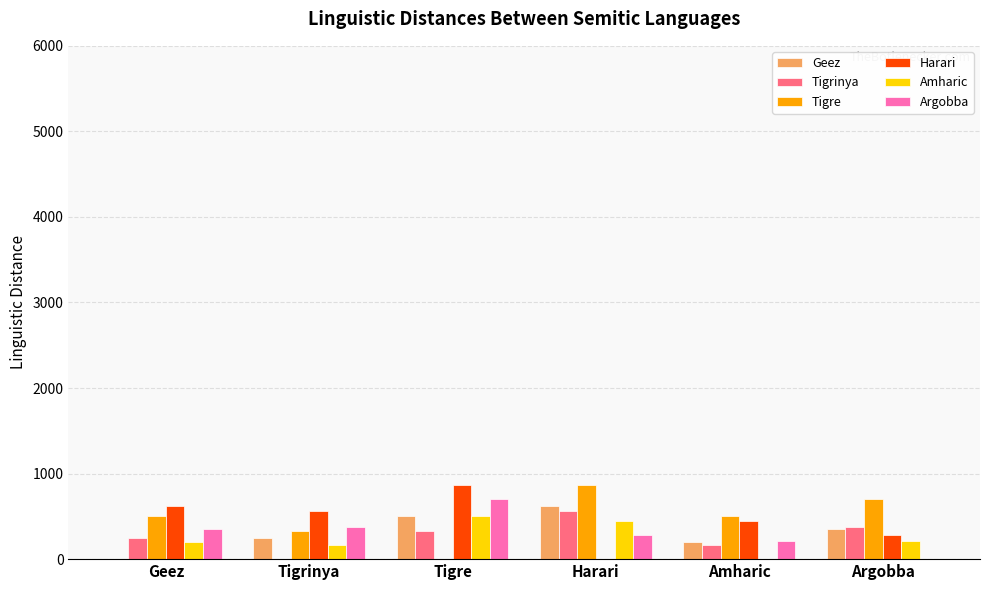

What is the sum of the Tigrinya values at Tigrinya and Amharic?

168